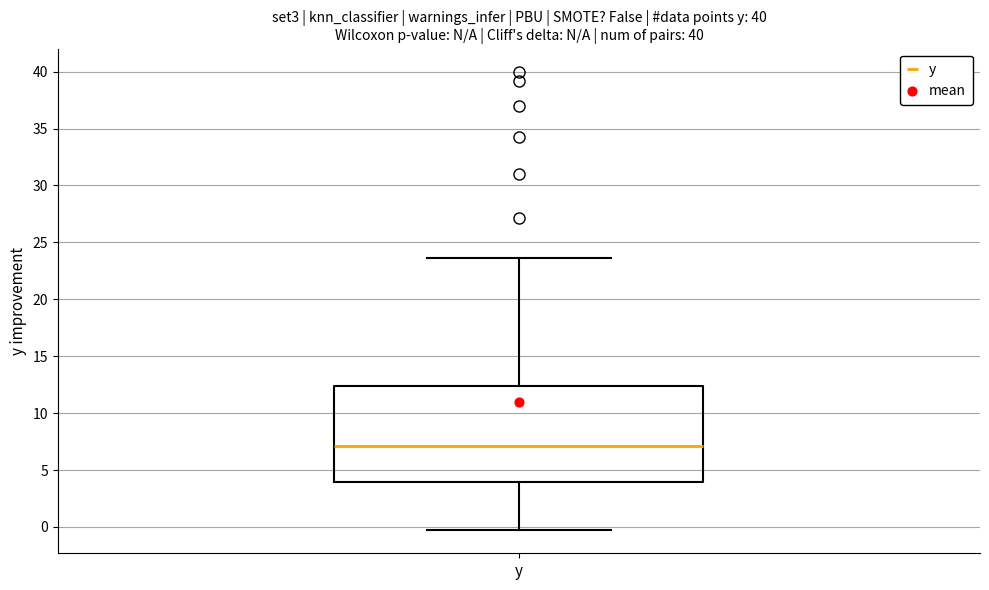

Where does the median line of the box for y sit on the y-axis? The values are not printed on the chart, so give them approximately, as read against the axis.

7.0